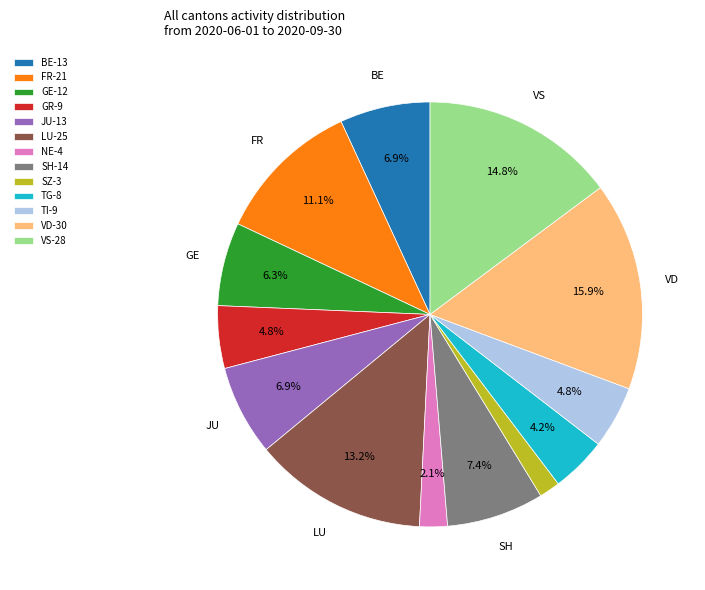

Between LU and VD, which is larger?

VD